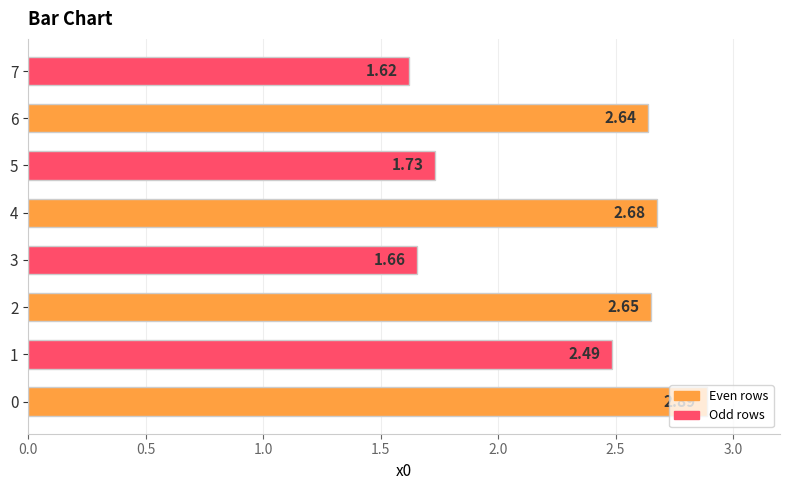

What is the change in value from 3 to 5?

+0.1